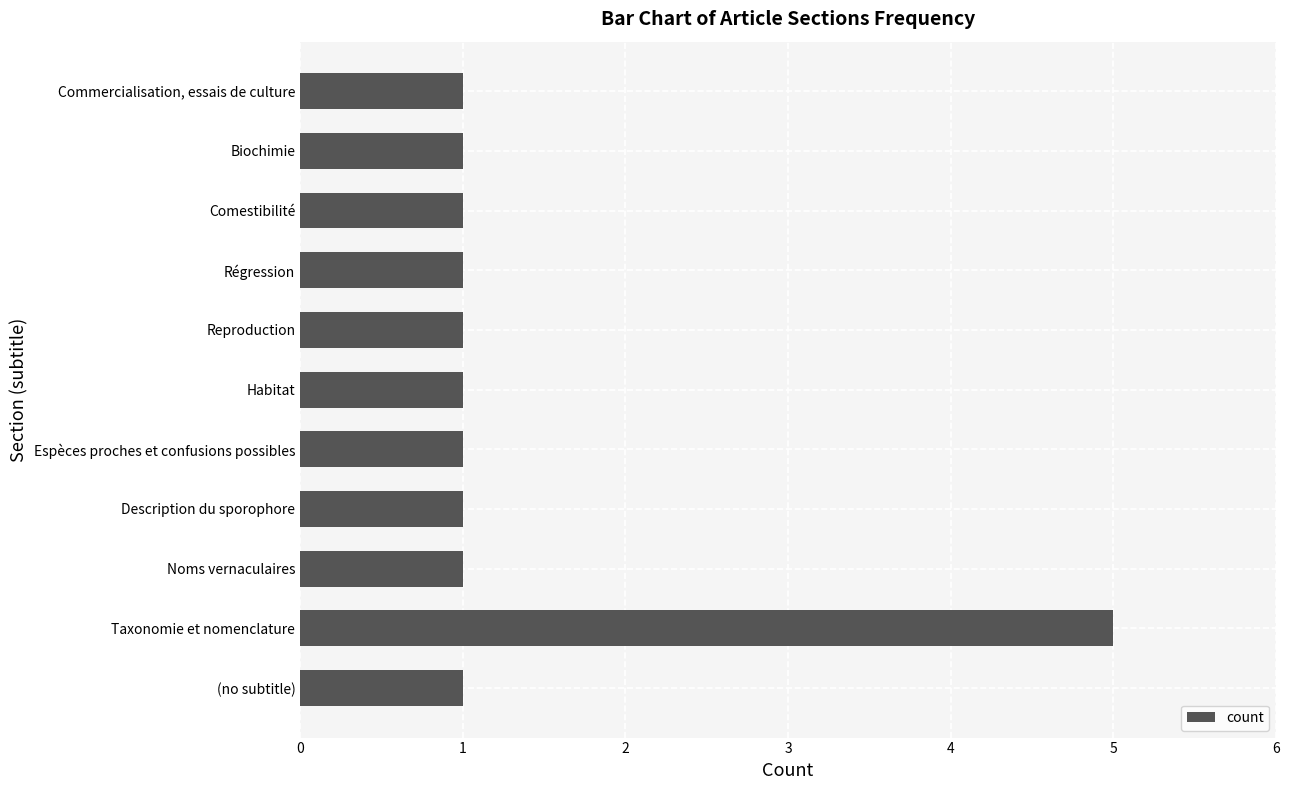

Reading bottom to top, extract all data points from this chart.

(no subtitle)=1	Taxonomie et nomenclature=5	Noms vernaculaires=1	Description du sporophore=1	Espèces proches et confusions possibles=1	Habitat=1	Reproduction=1	Régression=1	Comestibilité=1	Biochimie=1	Commercialisation, essais de culture=1